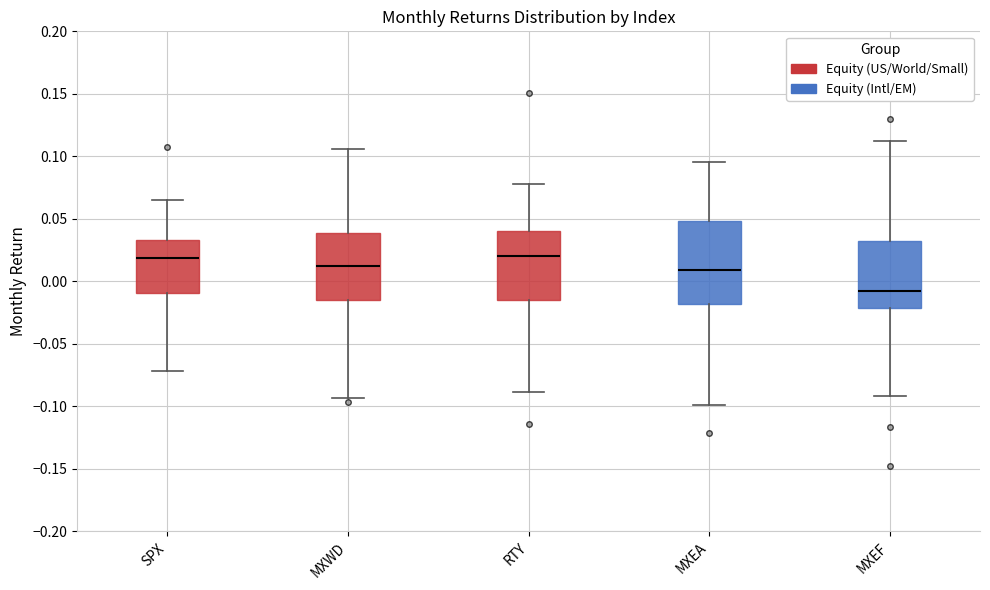

Which box's median line is the lowest?

MXEF